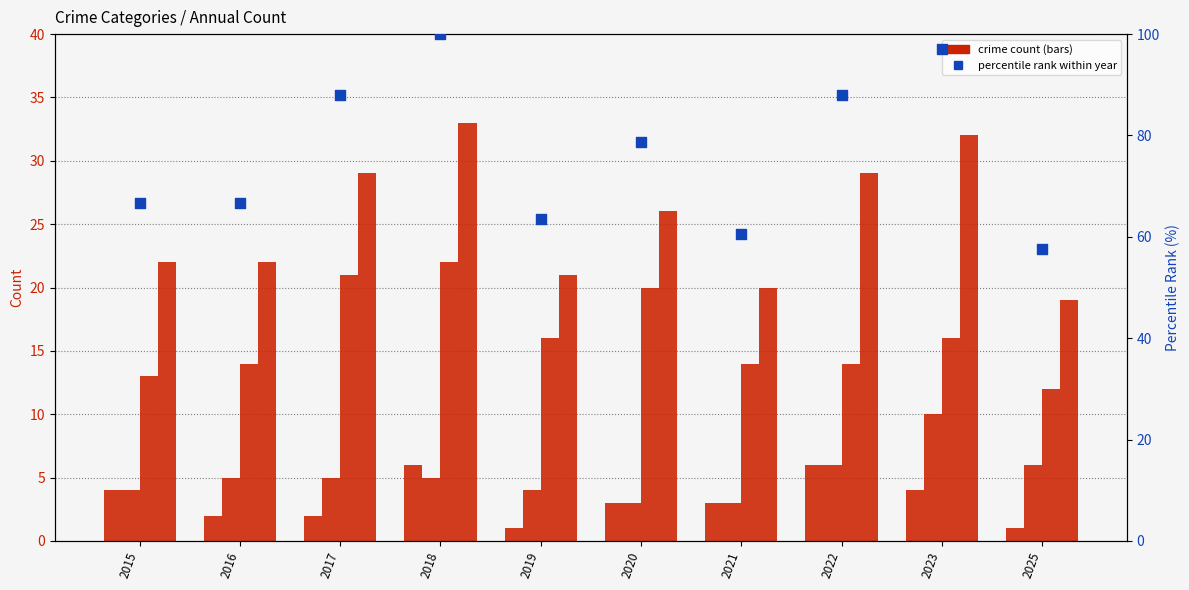

Which series contains the highest Y value?

percentile rank within year